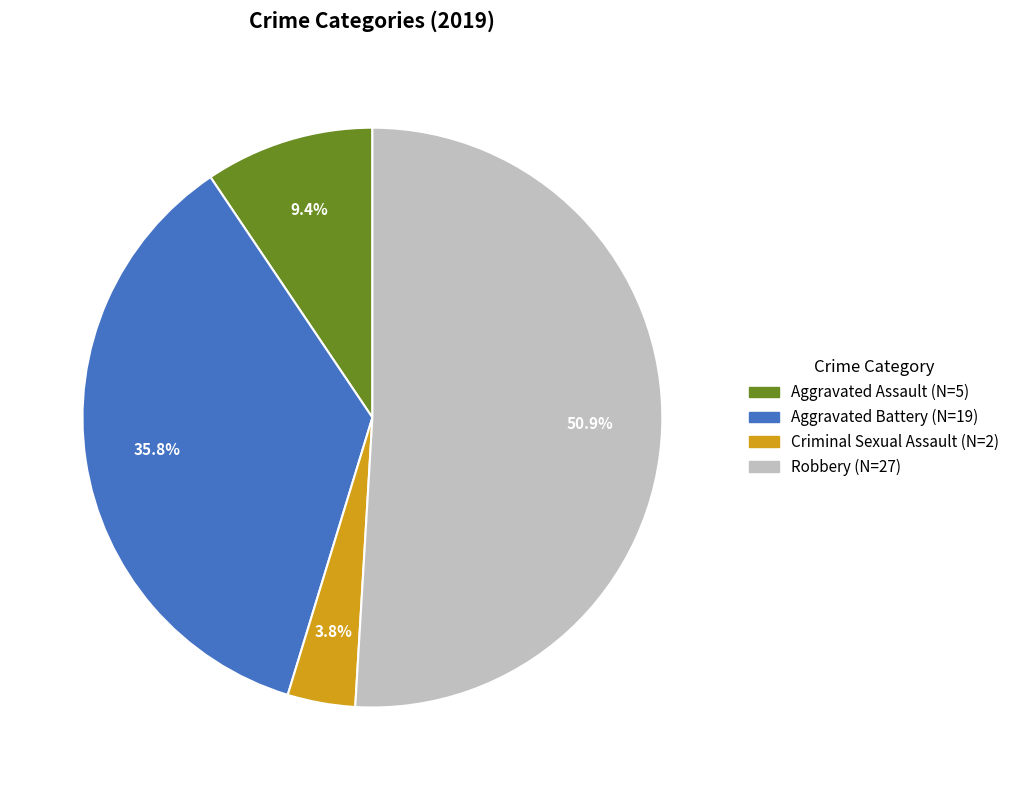

What is the ratio of the value at Criminal Sexual Assault to the value at Aggravated Assault?

0.4